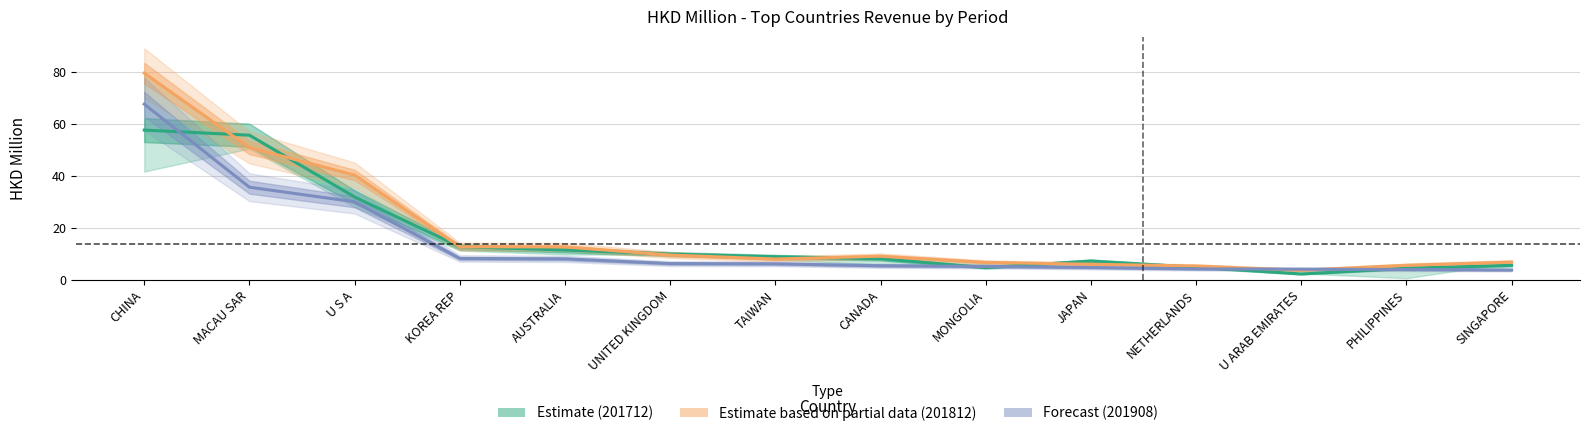

True or false: 201612 has a value of 0.9 at PHILIPPINES.

False